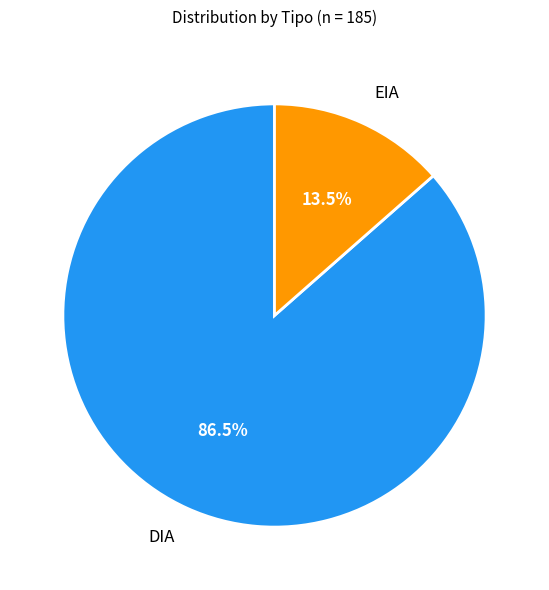

Does EIA represent more than half of the total?

No